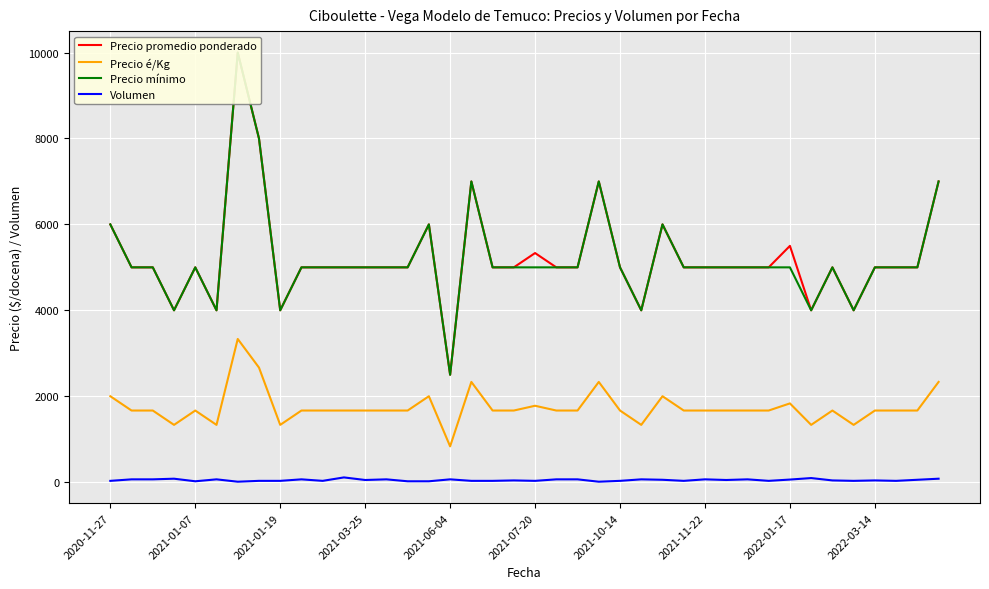

Rank the series by their maximum value, from lowest to highest.

Volumen, Precio é/Kg, Precio promedio ponderado, Precio mínimo